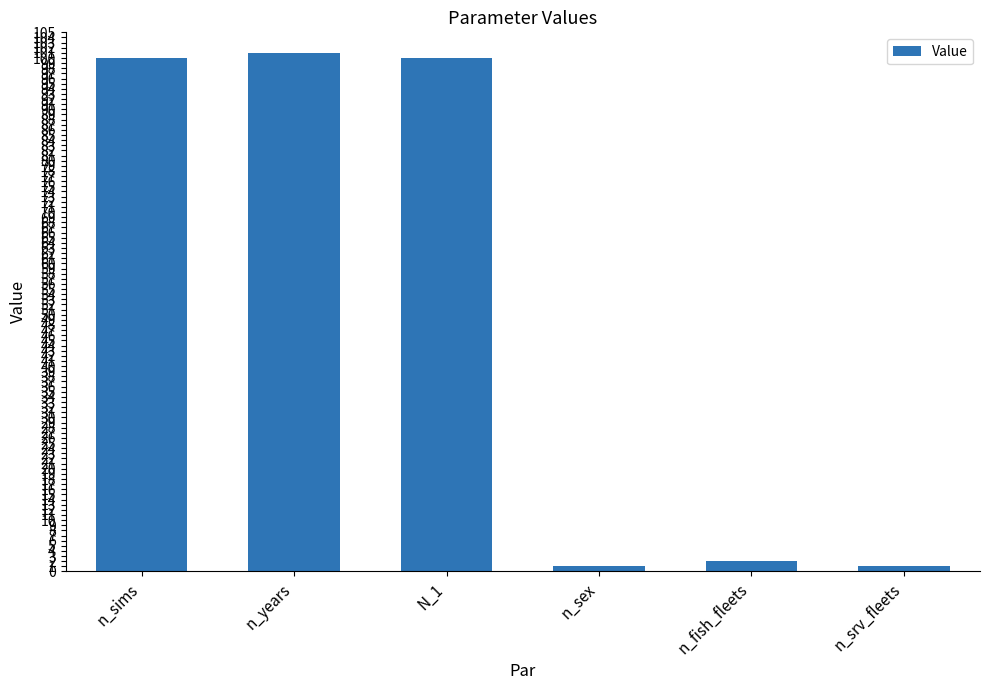

How many categories are shown in the chart?

6